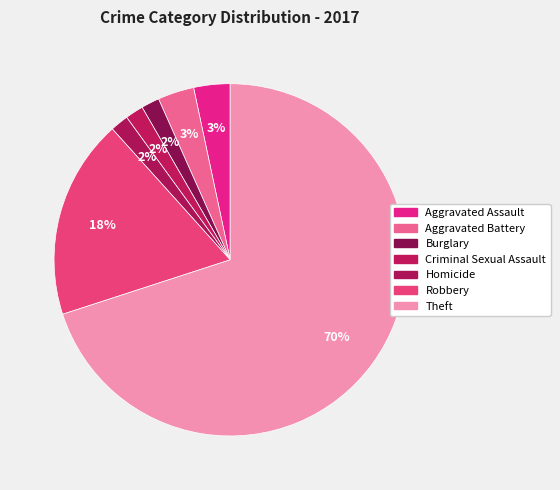

Between Aggravated Battery and Robbery, which is larger?

Robbery